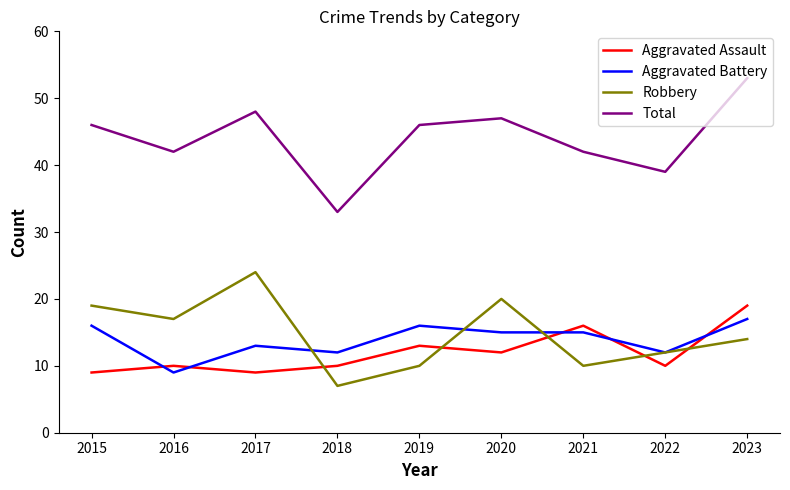

Count the number of categories in the chart.

9